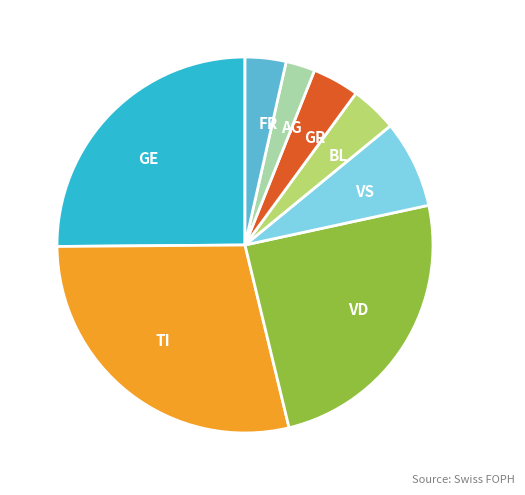

Is there a majority slice in this chart?

No